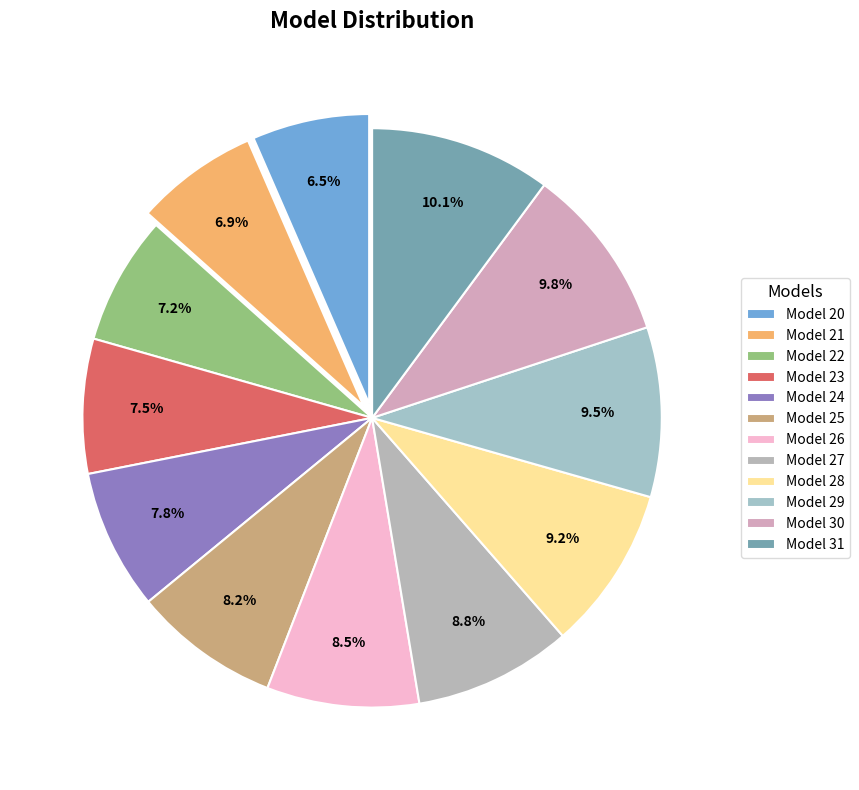

To the nearest percent, what is the average slice percentage?

8%